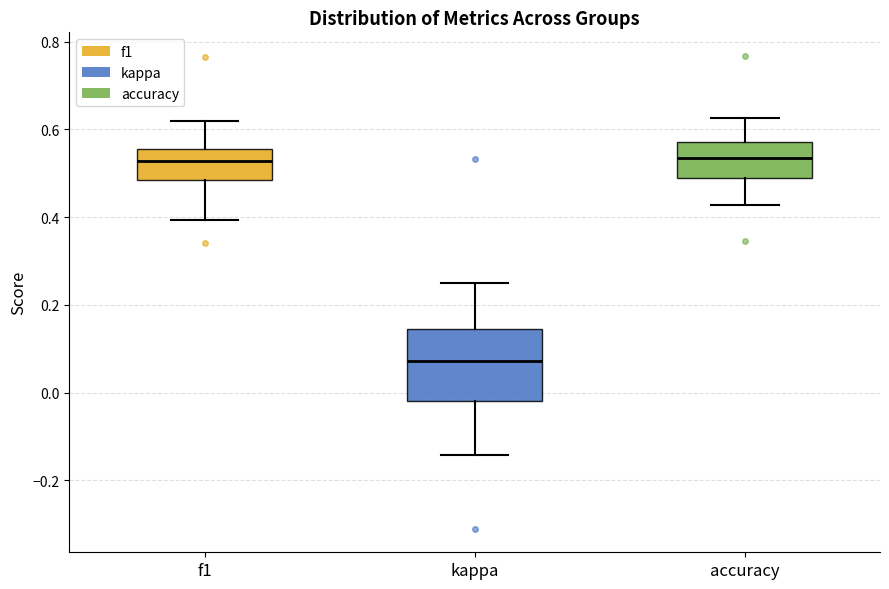

Where is the upper edge of the box for kappa on the y-axis? The values are not printed on the chart, so give them approximately, as read against the axis.

0.14